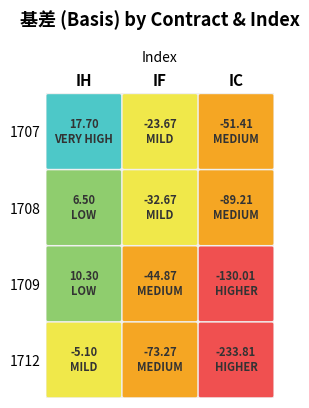

List the series in order of their overall mean, highest first.

1707, 1708, 1709, 1712